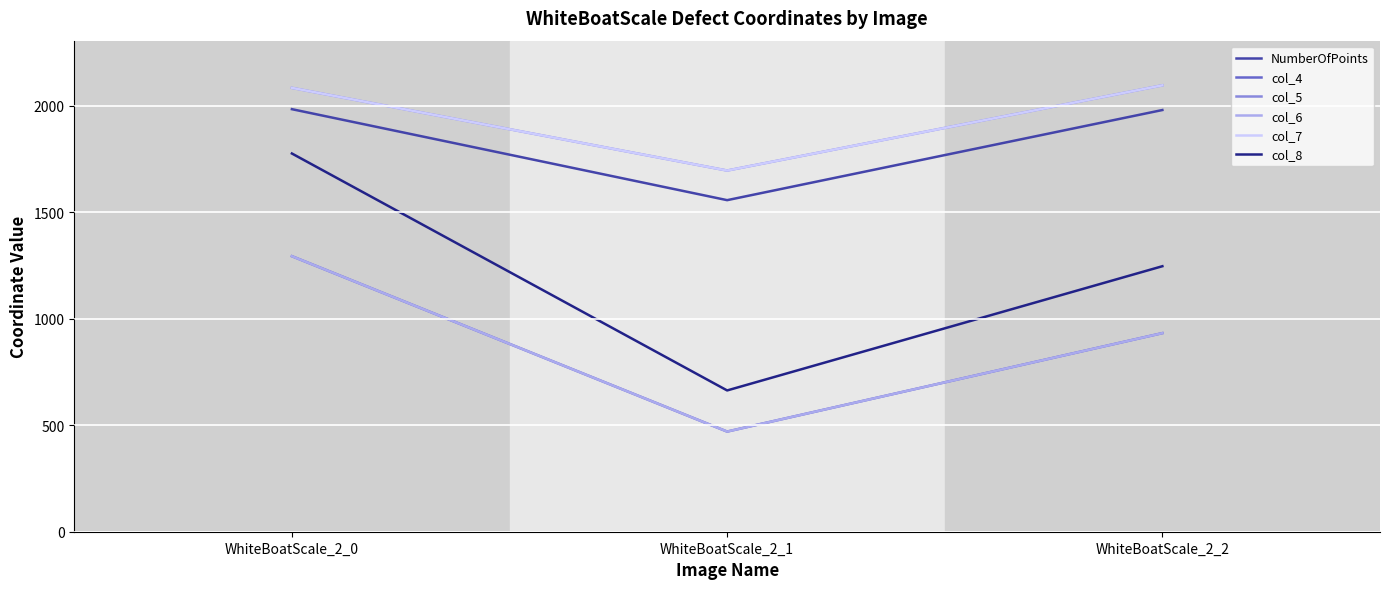

What is the difference between the second highest and minimum values in the col_6 series?

462